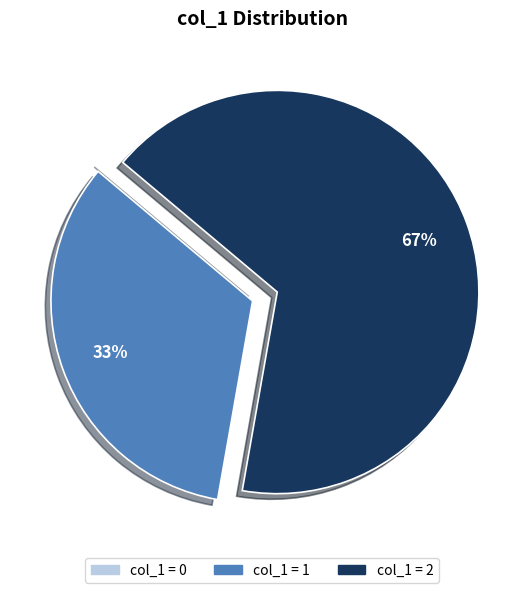

Is it true that col_1 = 1 is 27% of the pie?

False